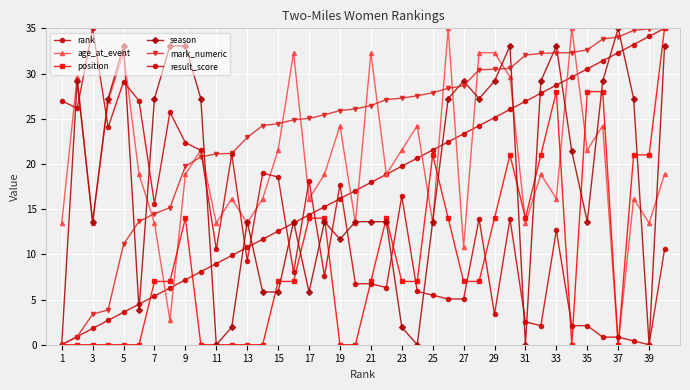

What is the greatest value displayed?

35.0